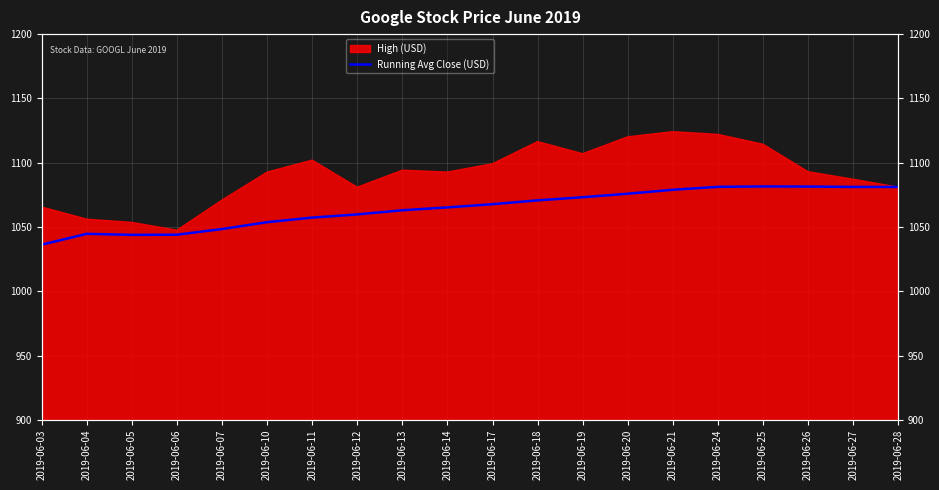

Does the chart display data point markers on the line(s)?

No